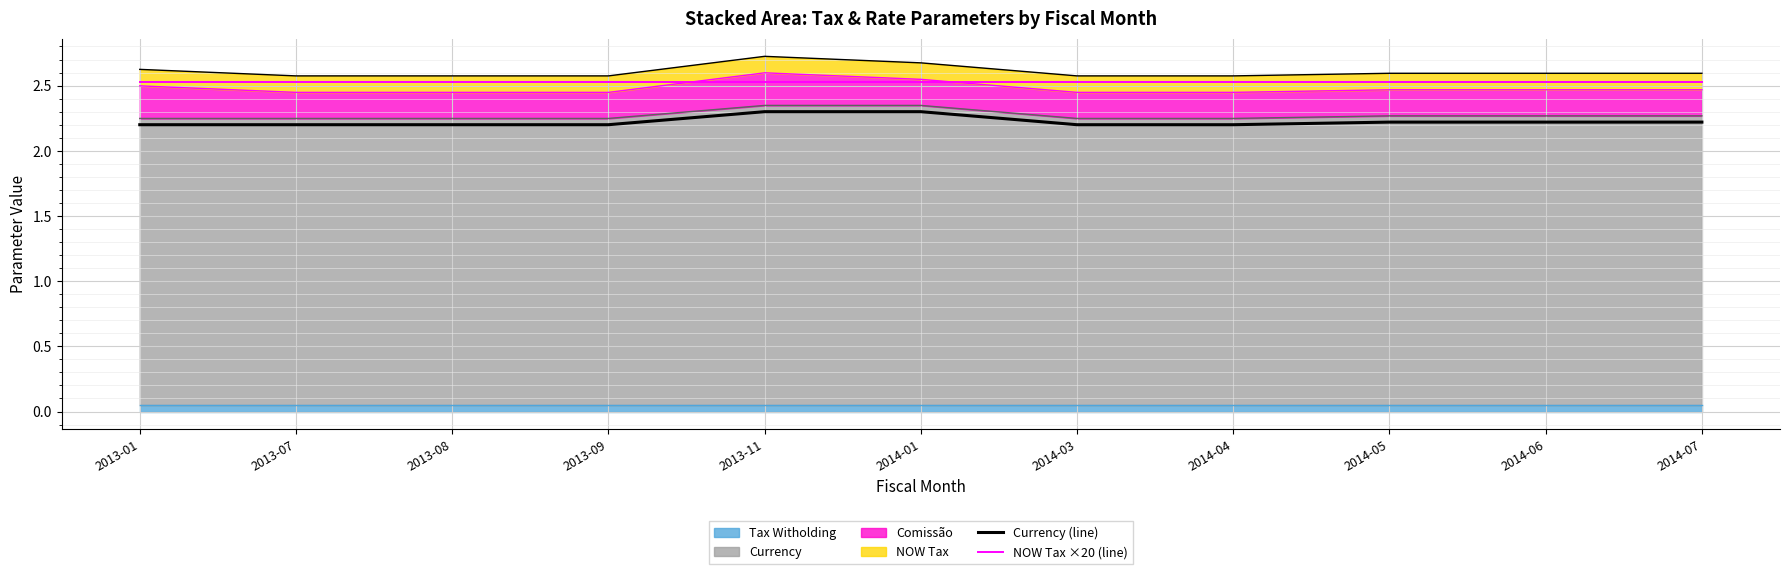

Reading right to left, extract all data points from this chart.

Currency (line): 2014-07=2.2	2014-06=2.2	2014-05=2.2	2014-04=2.2	2014-03=2.2	2014-01=2.3	2013-11=2.3	2013-09=2.2	2013-08=2.2	2013-07=2.2	2013-01=2.2
NOW Tax ×20 (line): 2014-07=2.5	2014-06=2.5	2014-05=2.5	2014-04=2.5	2014-03=2.5	2014-01=2.5	2013-11=2.5	2013-09=2.5	2013-08=2.5	2013-07=2.5	2013-01=2.5